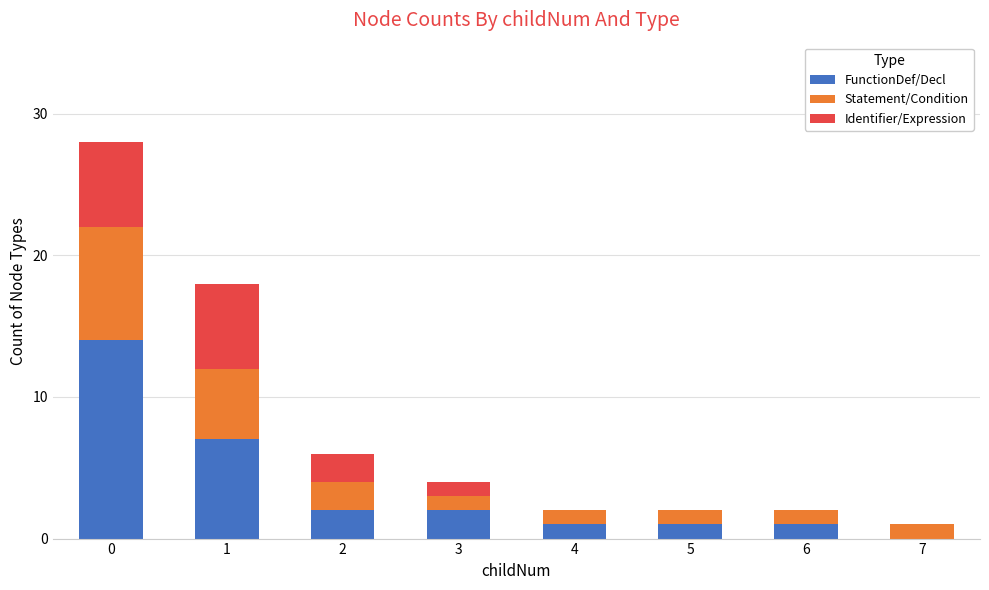

The FunctionDef/Decl series shows 7 at 1. True or false?

True